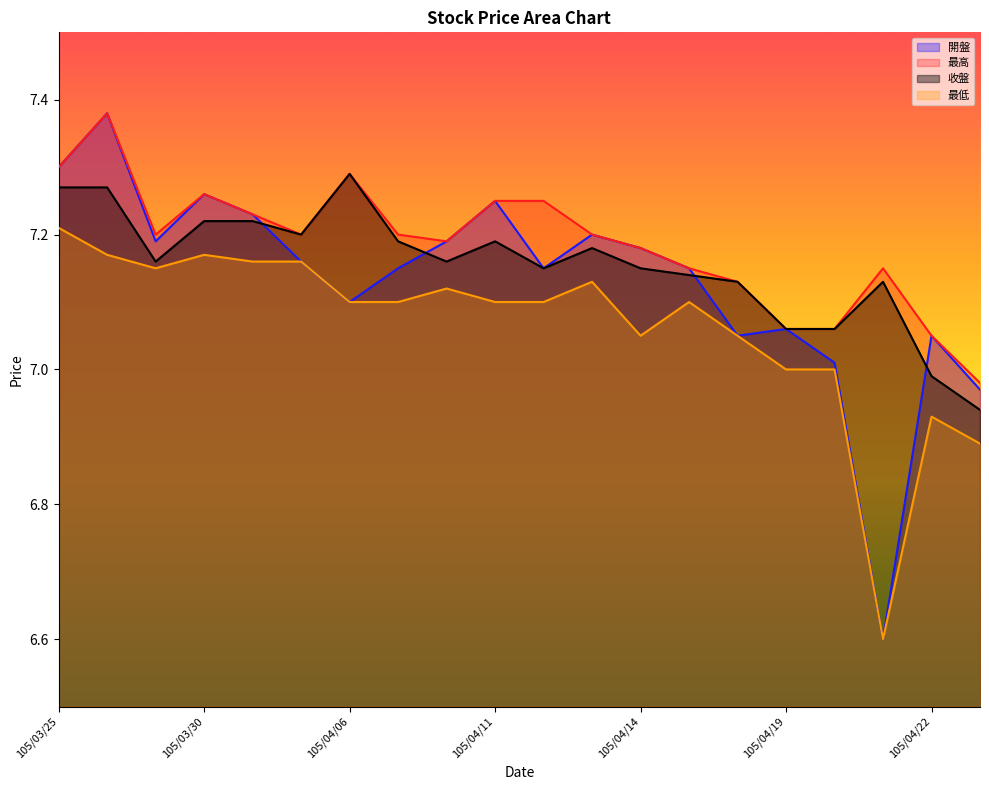

What is the highest value of the 最高 series?

7.4